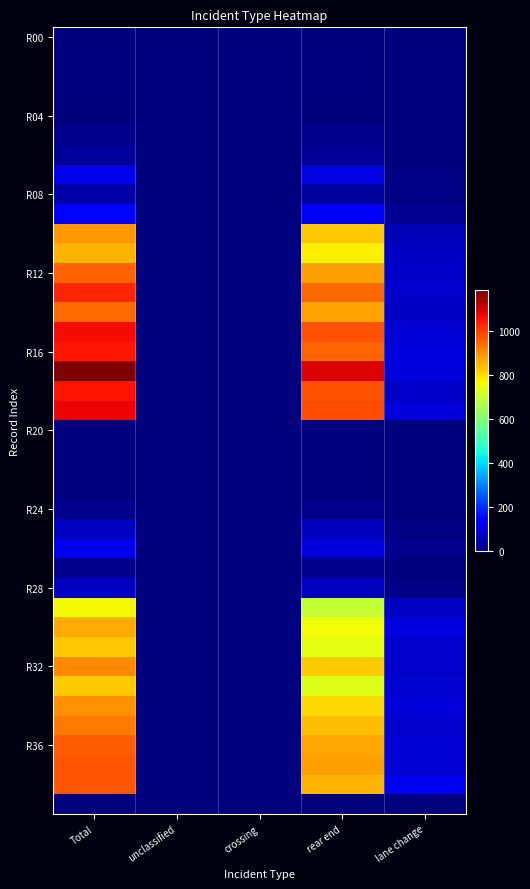

Which label corresponds to the smallest value in the chart?

unclassified